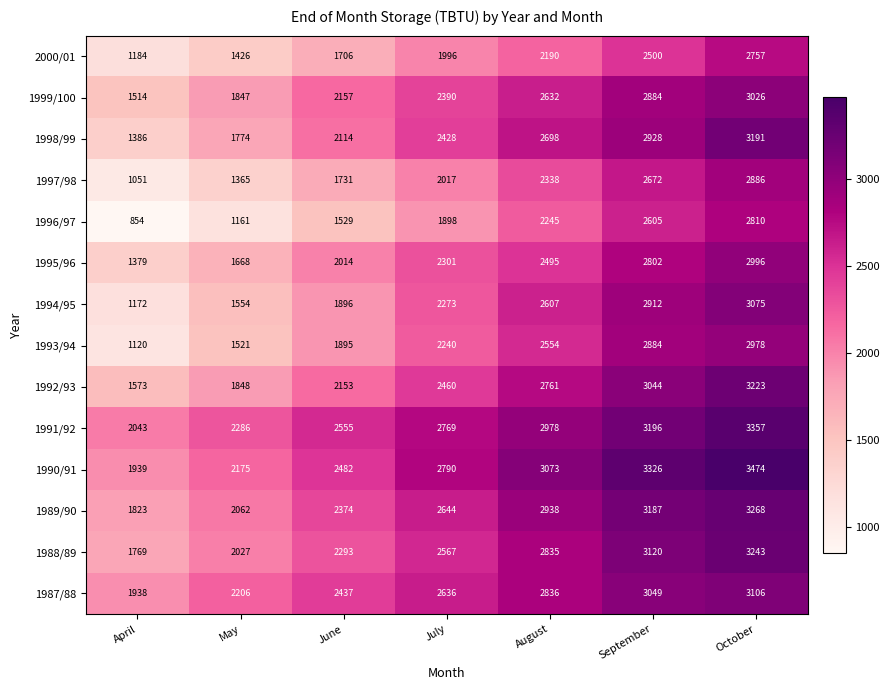

Which category has the lowest value in the 1991/92 series?

April